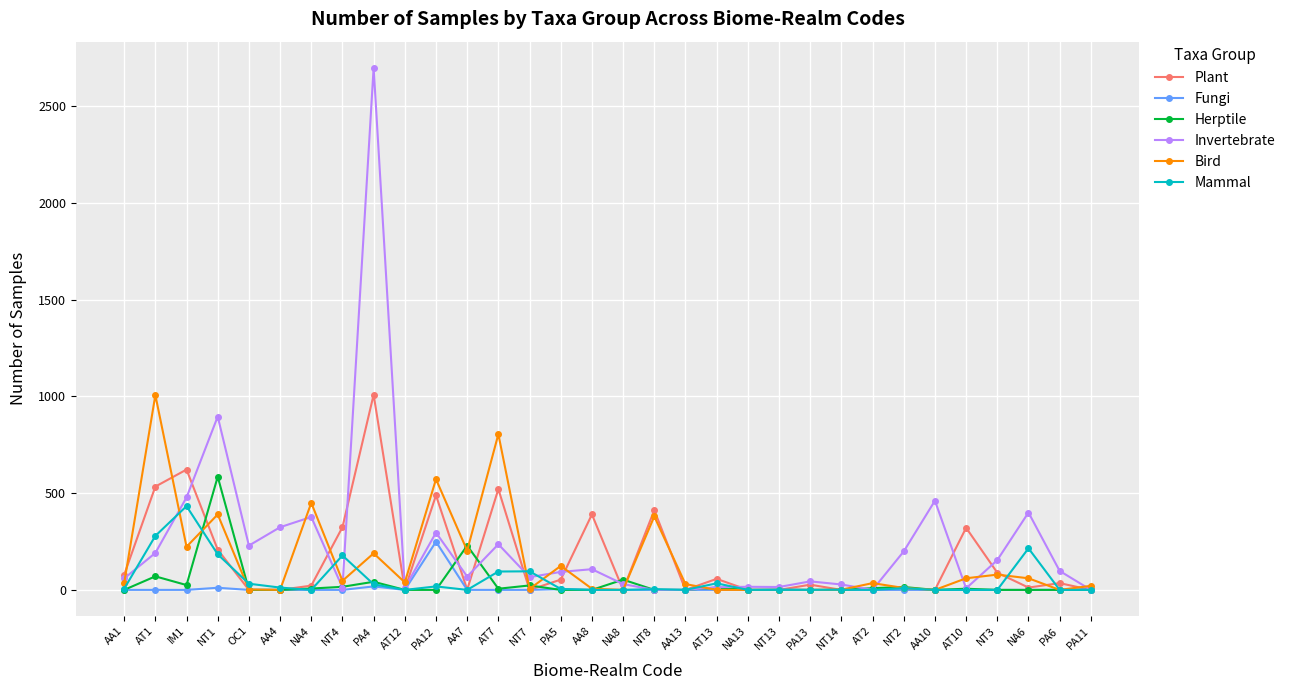

What is the difference between the highest and lowest values at AT2?

35